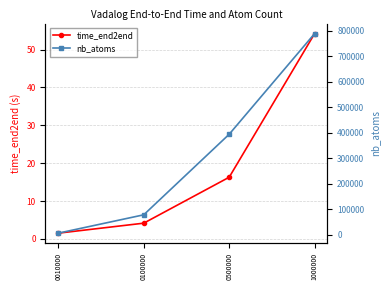

Rank the series by their maximum value, from lowest to highest.

time_end2end, nb_atoms